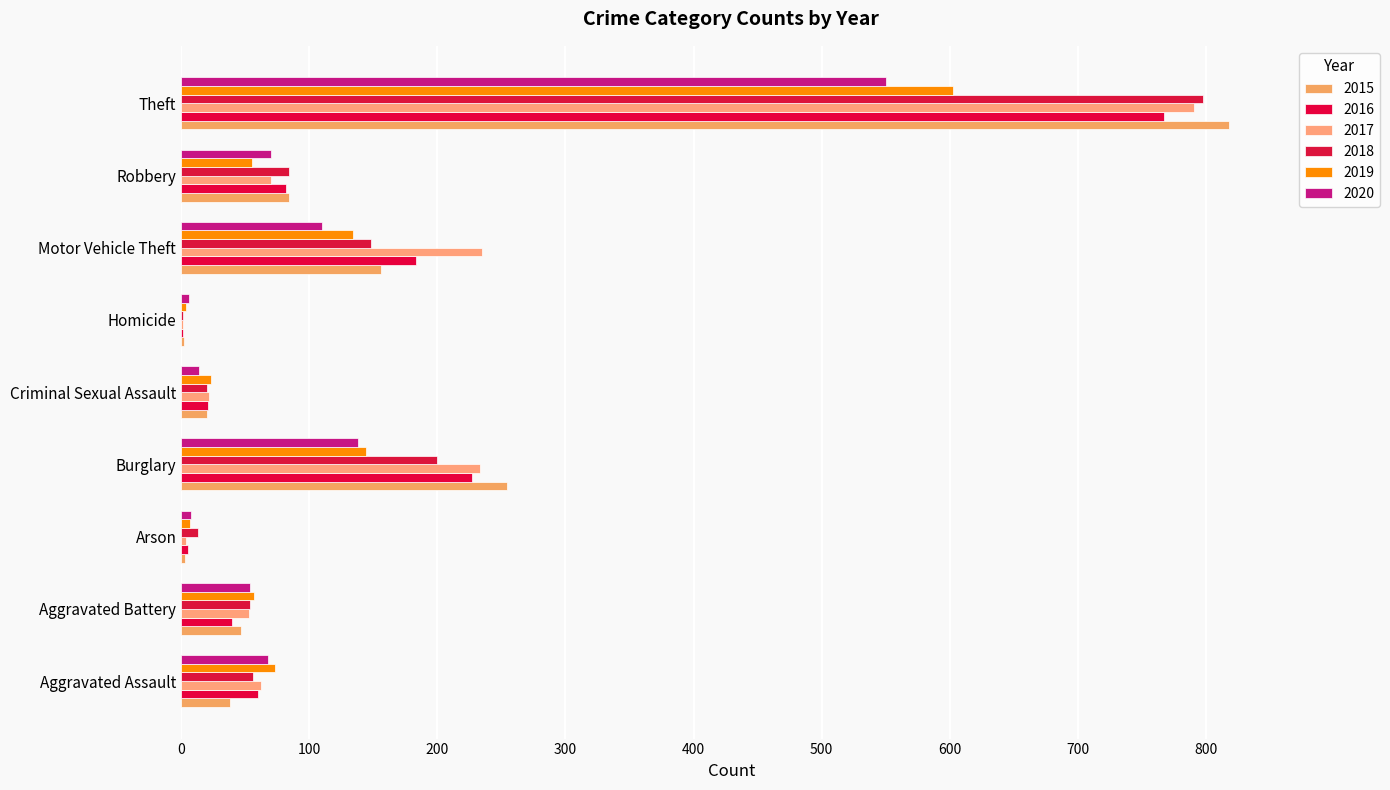

At how many categories does at least one series exceed 528?

1